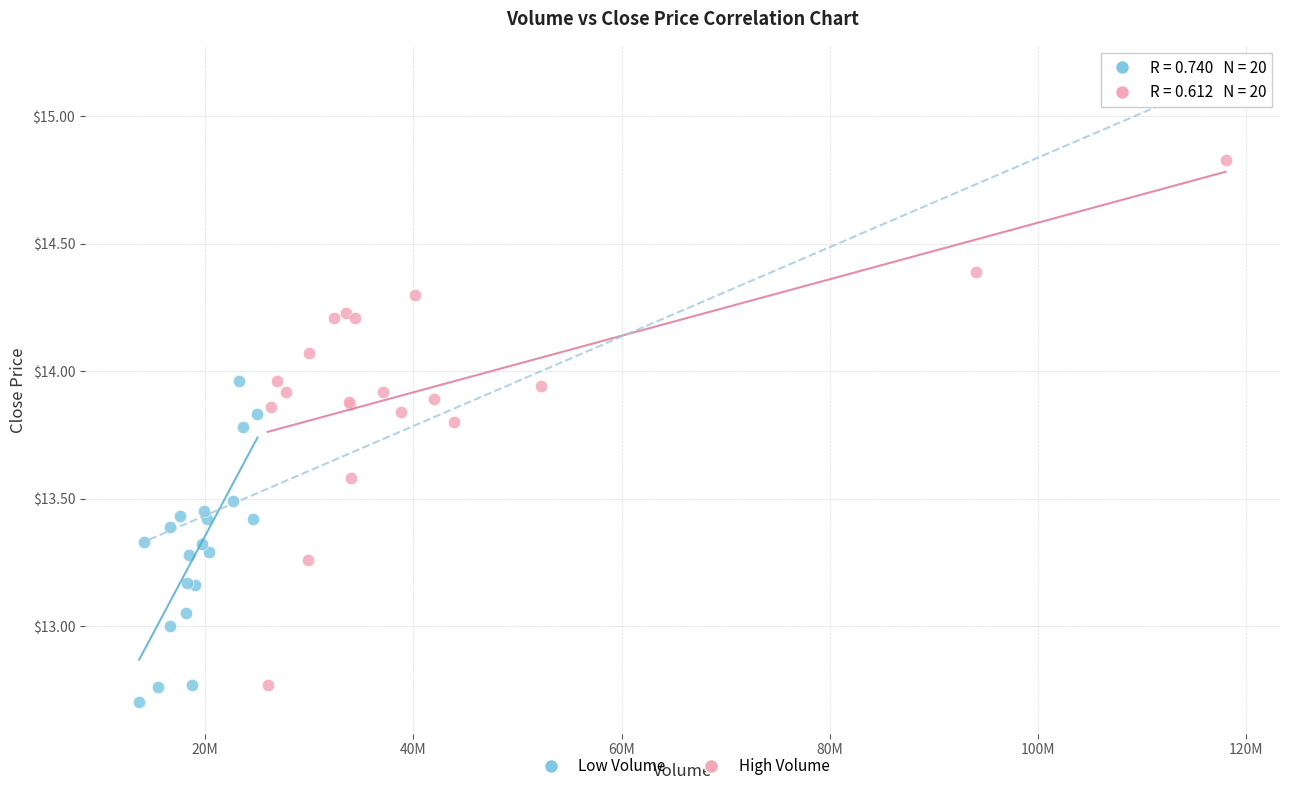

Which series reaches the maximum Y coordinate?

High Volume